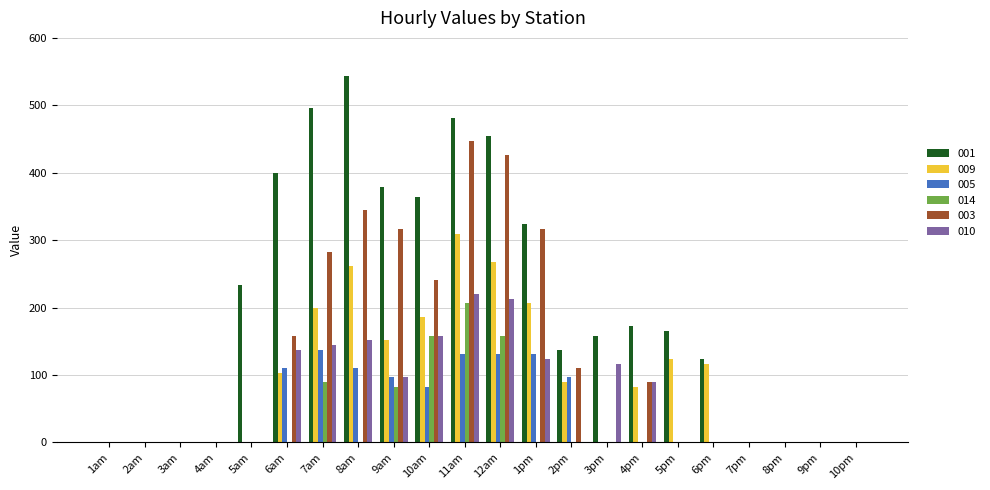

True or false: 001 has a value of -212.4 at 9pm.

False